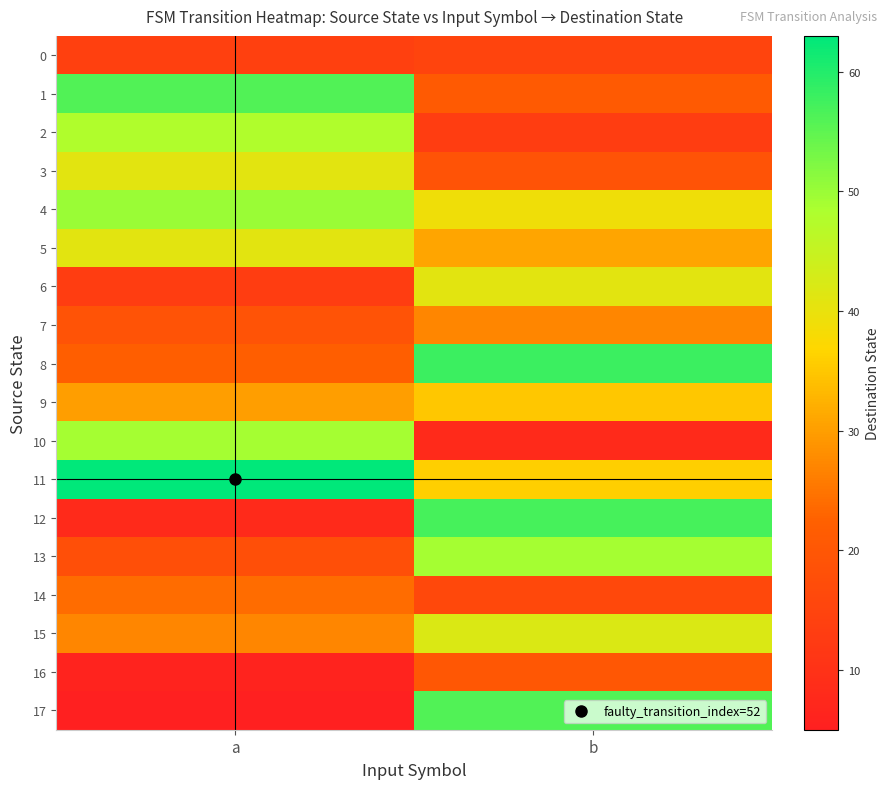

Between a and b, which series saw the biggest shift?

17